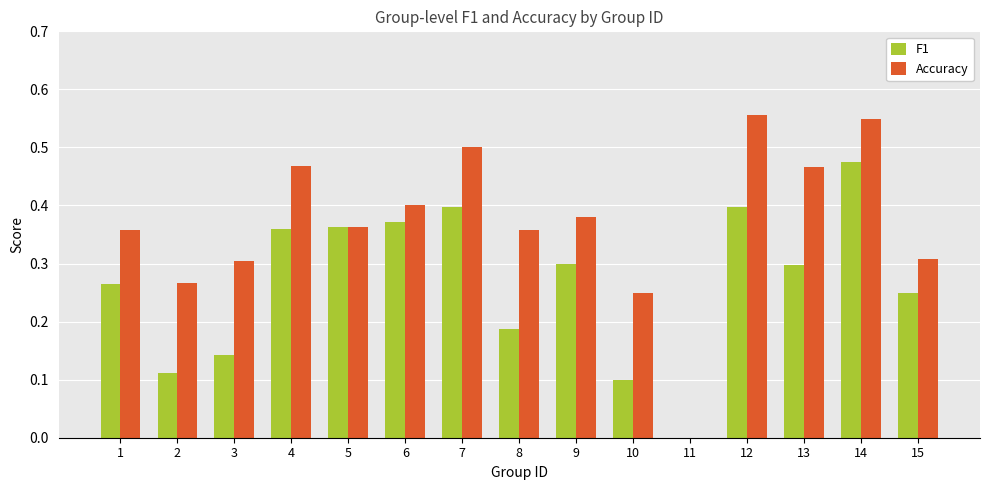

The F1 series shows 0.2 at 5. True or false?

False